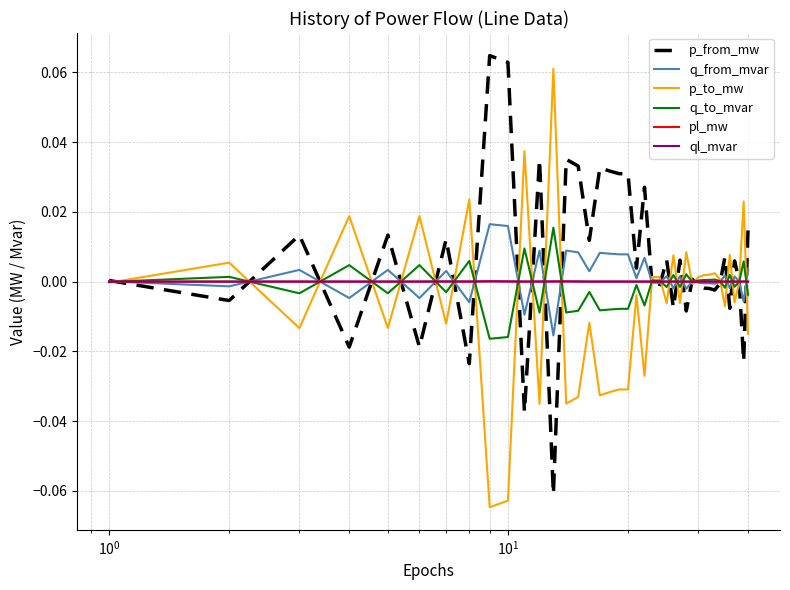

Does the chart display data point markers on the line(s)?

No